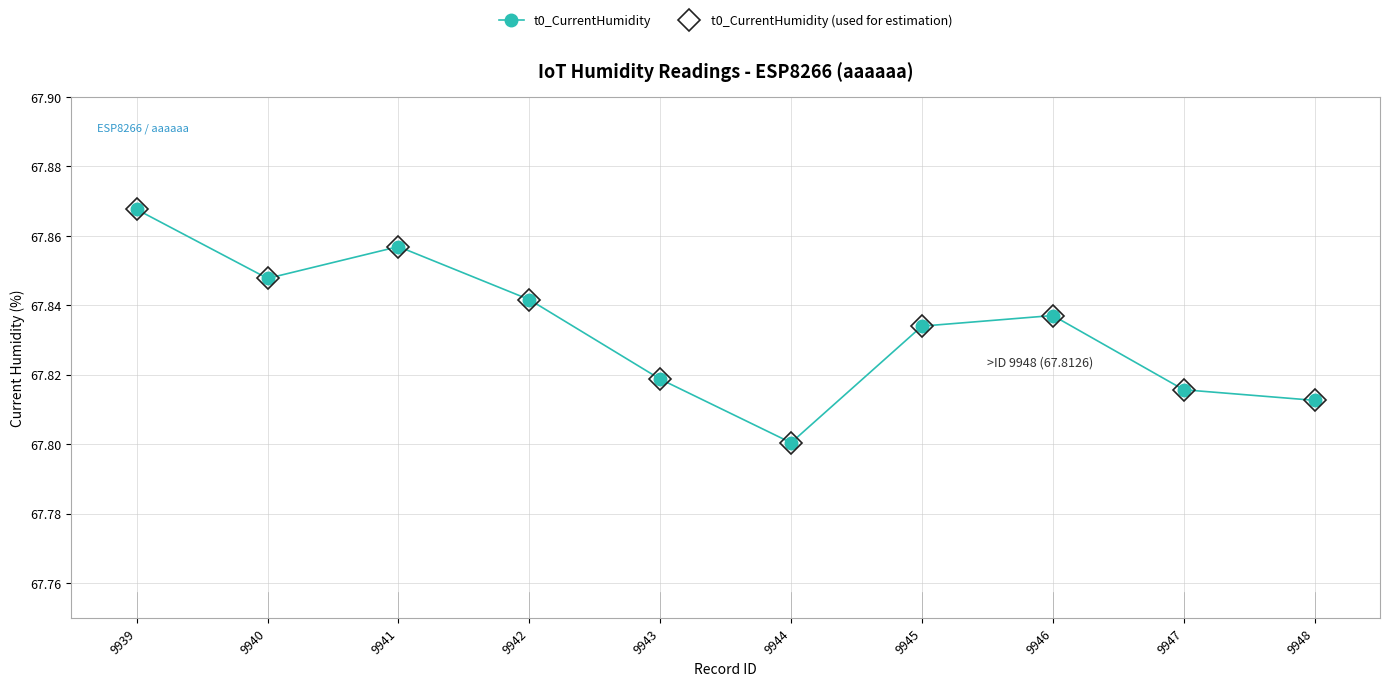

Which category has the highest value across all series?

9939